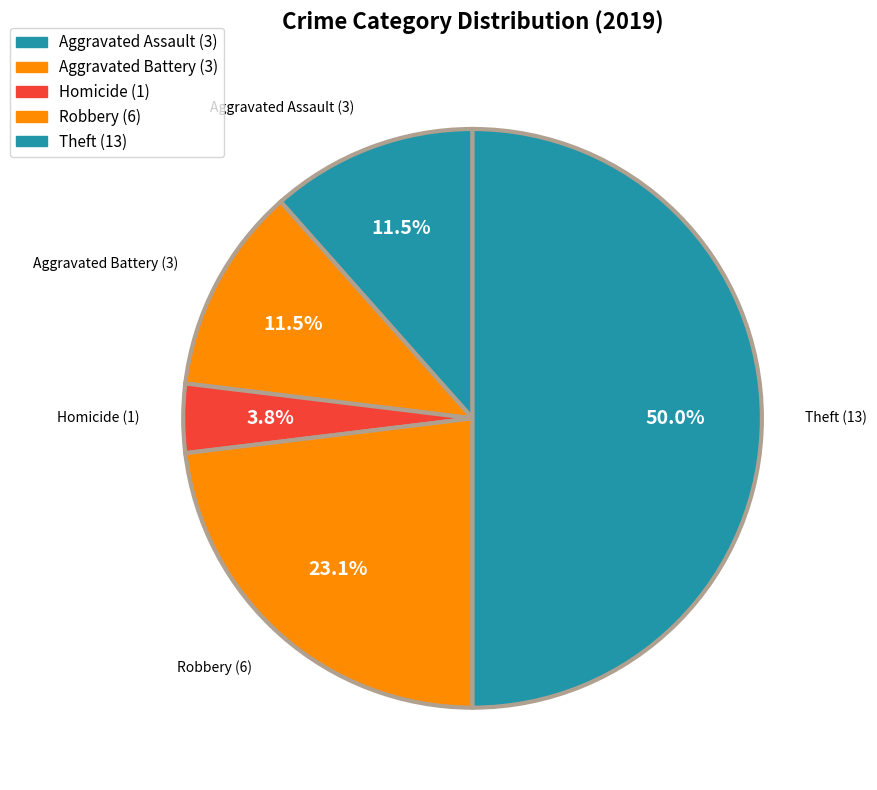

How many slices are in this pie chart?

5